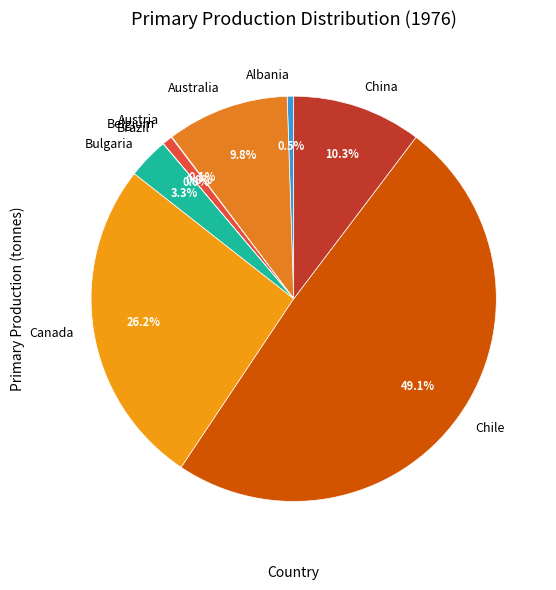

To the nearest percent, what is the difference between the largest and smallest slice percentages?

49%